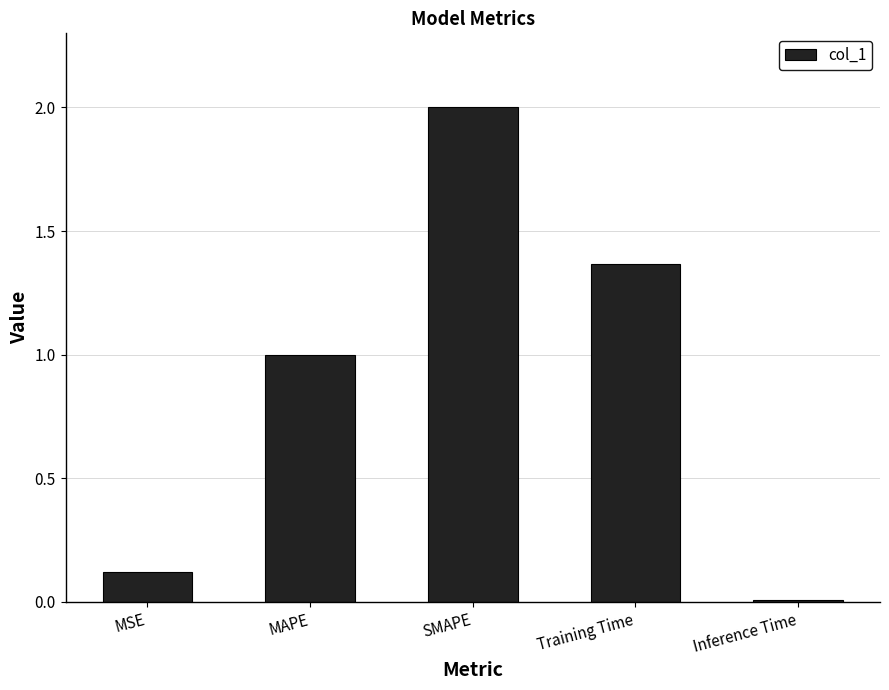

Which category has the lowest value across all series?

Inference Time